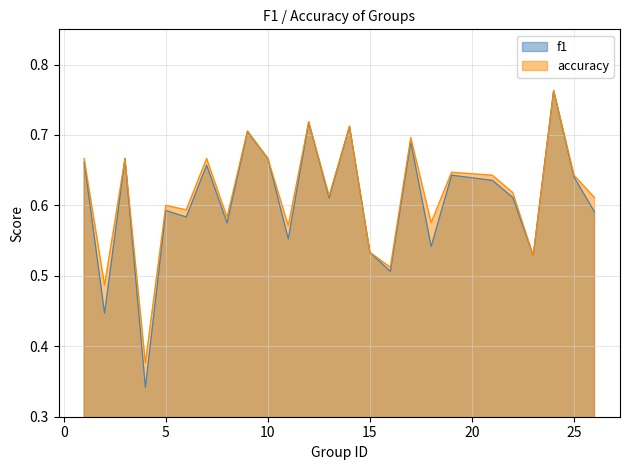

What is the total value across all series at 23?

1.1